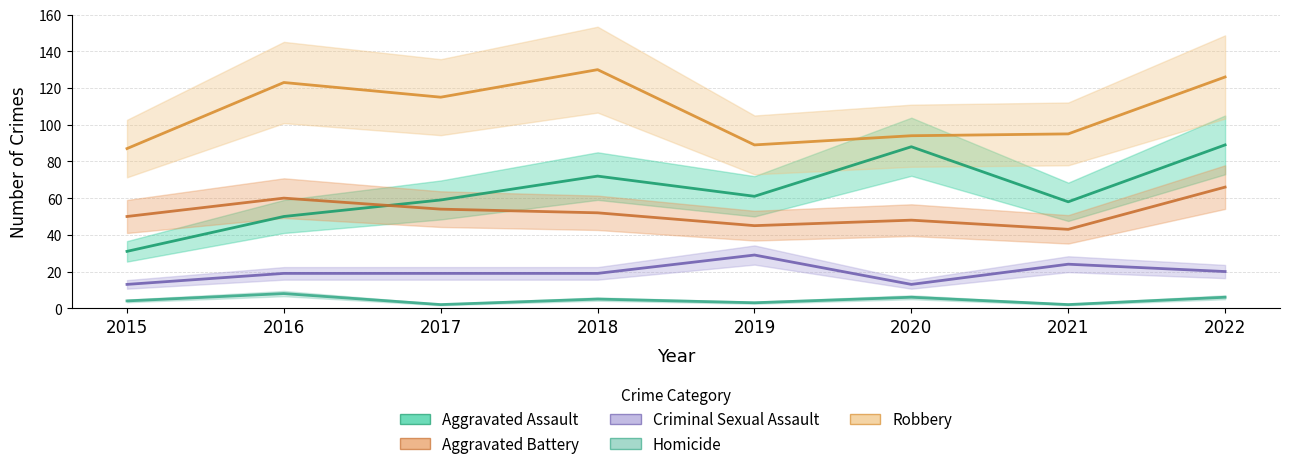

What is the difference between the highest and lowest values at 2022?

120